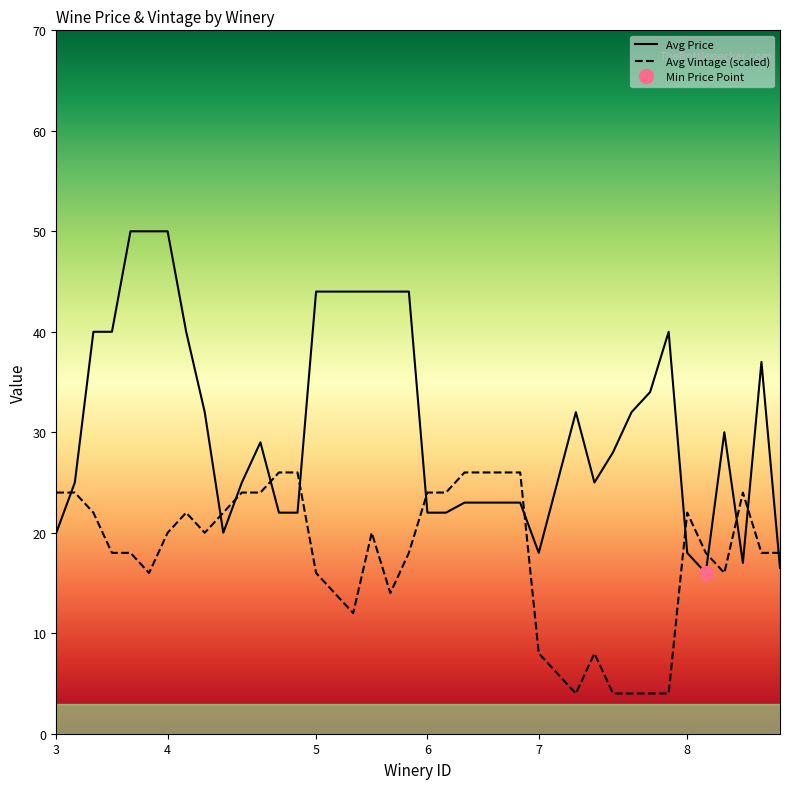

What is the greatest value displayed?

50.0